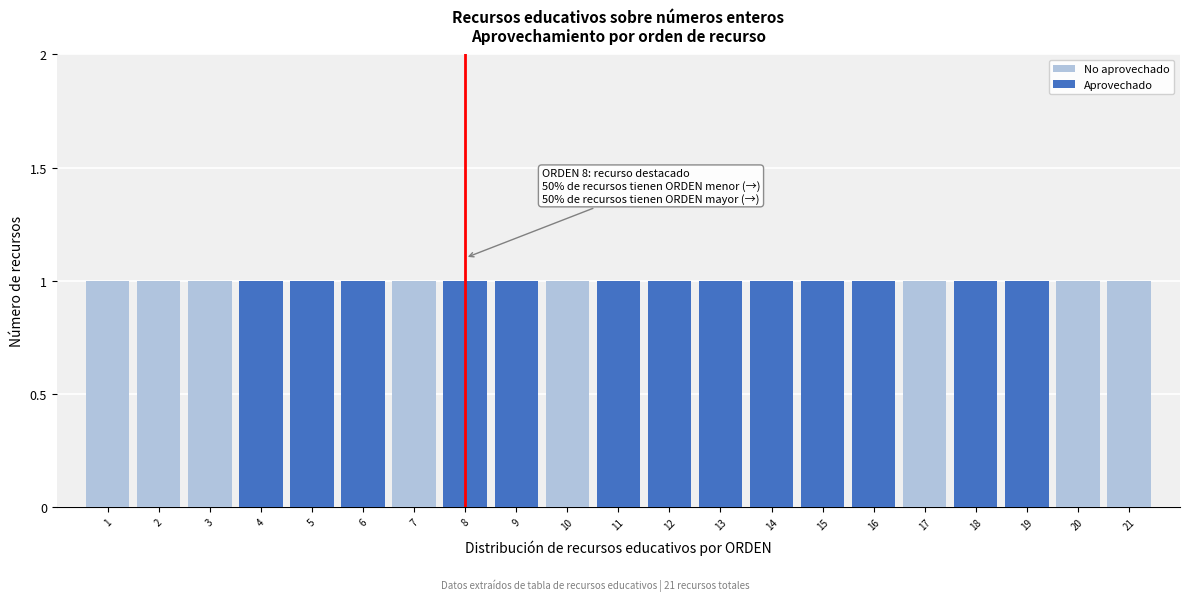

What is the sum of all No aprovechado values?

8